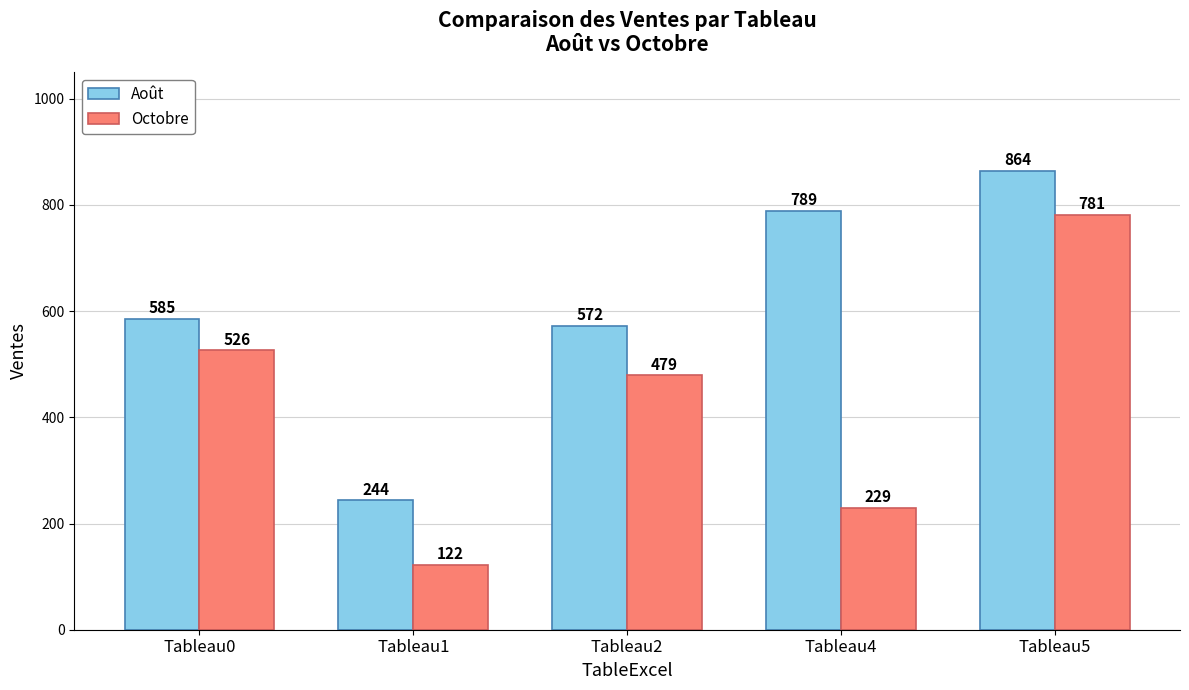

What is the difference between the maximum and minimum values in the Octobre series?

659